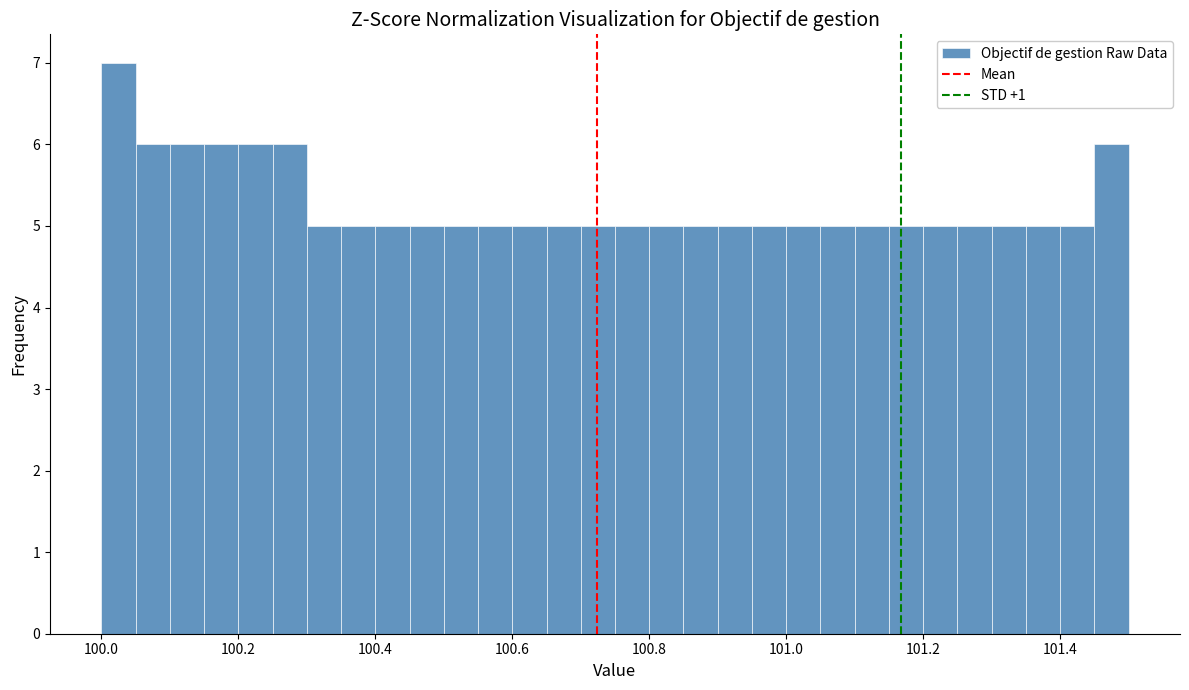

Around what value on the x-axis is the tallest bar? Give the approximate position of its centre, as read against the axis.

100.02